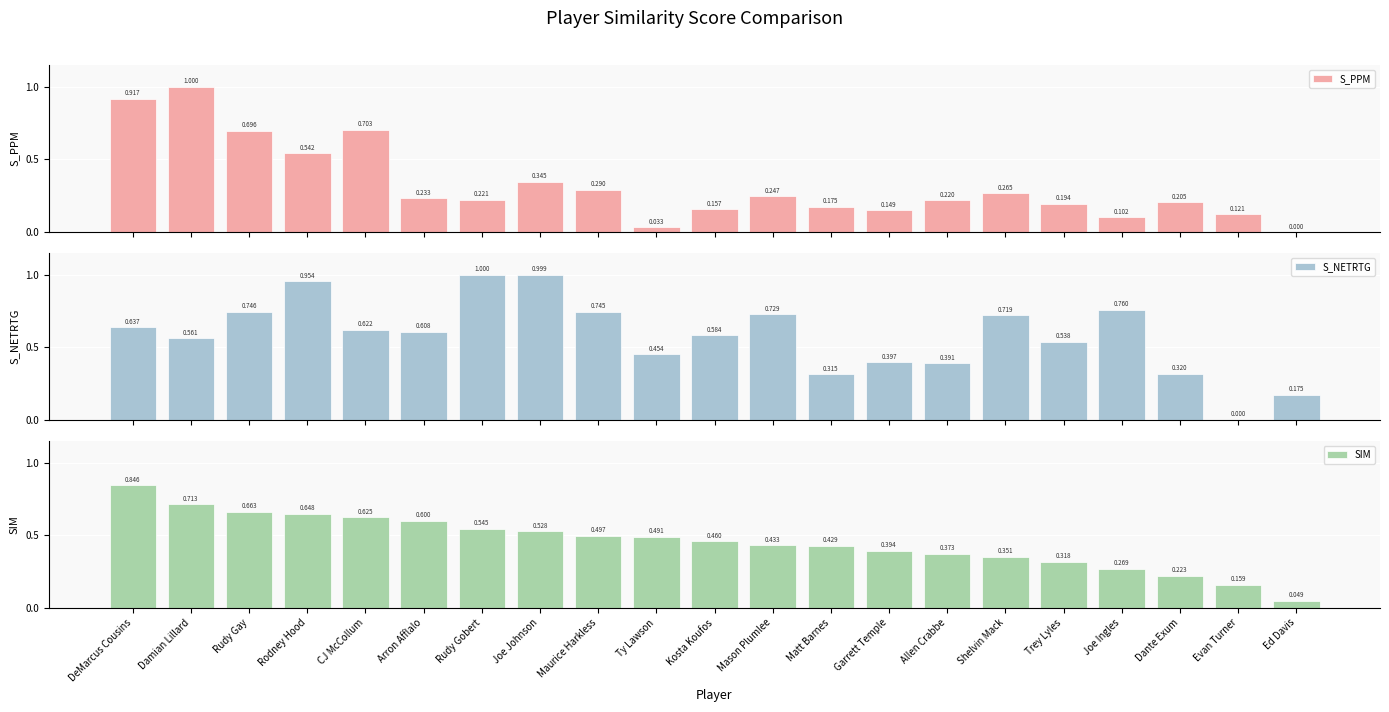

Are the bars grouped side by side (vs. stacked)?

Yes